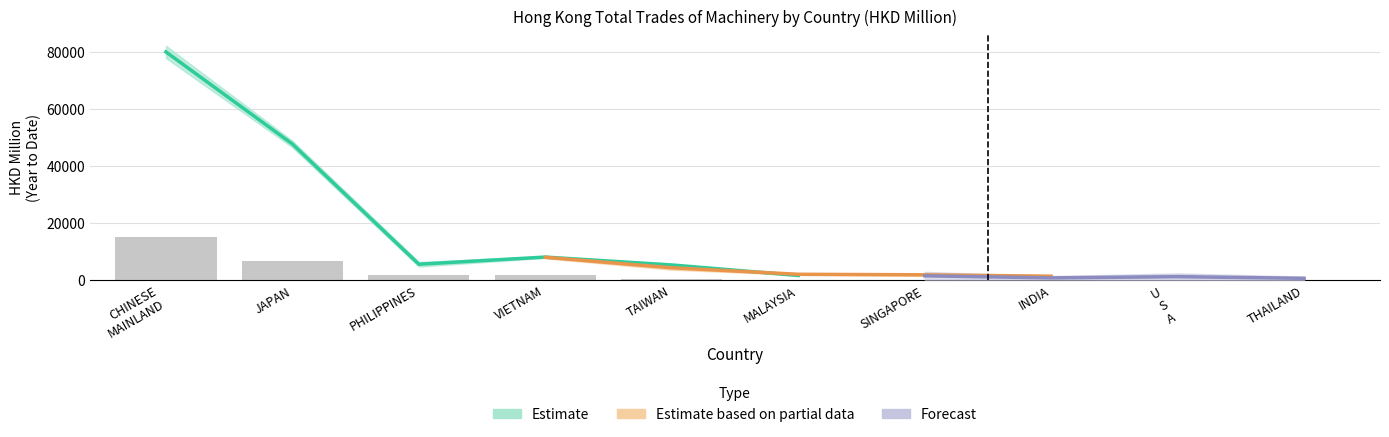

Count the number of data series in this chart.

4